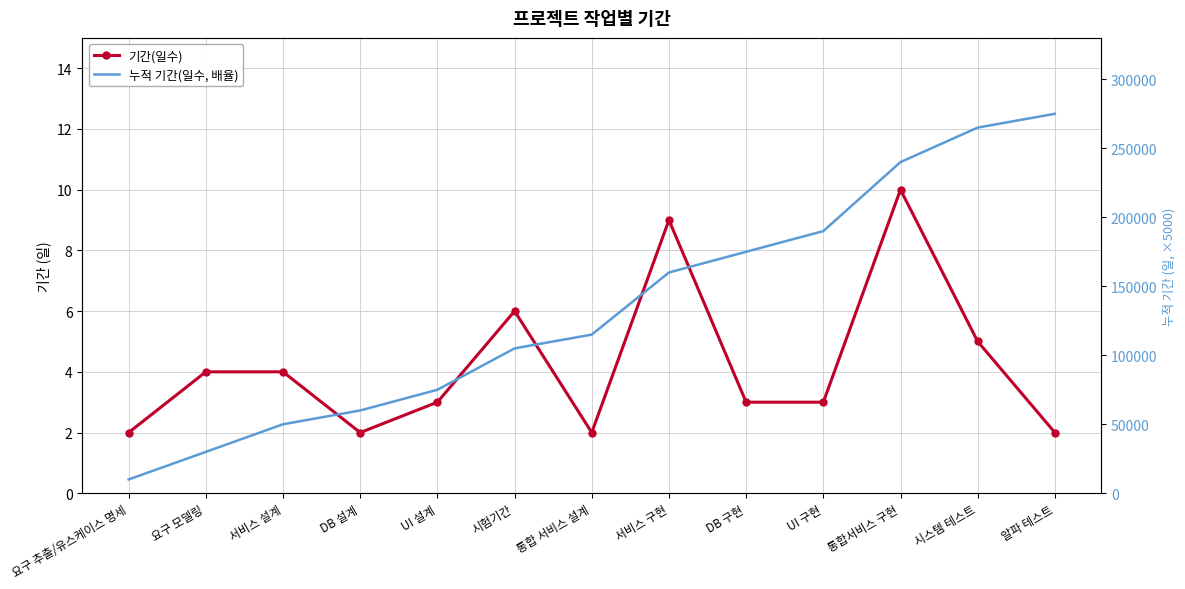

Which series has the largest range (max minus min)?

누적 기간(일수, 배율)